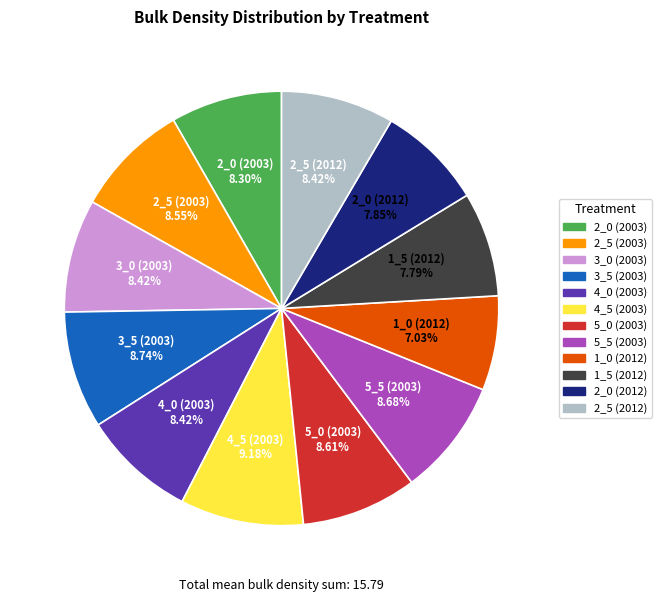

Does any single category account for the majority?

No